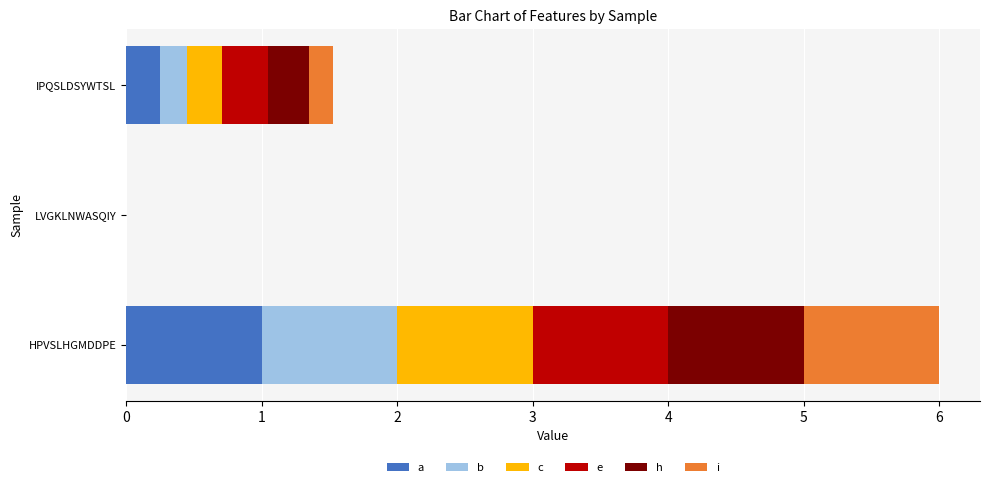

At which category is the sum across all series the highest?

HPVSLHGMDDPE